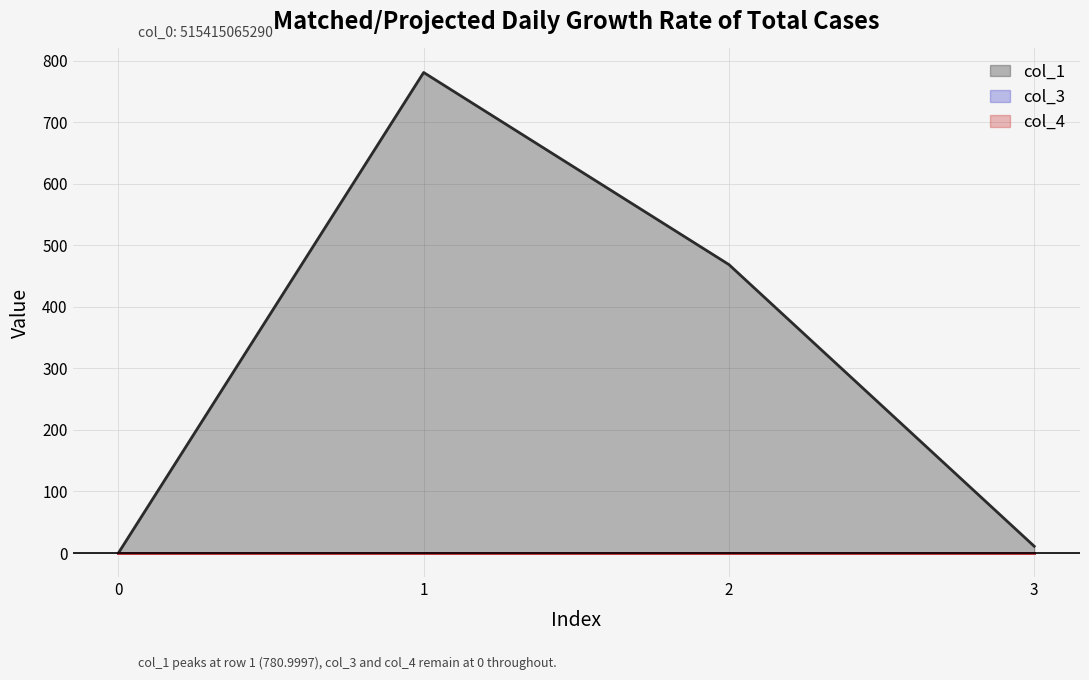

Does the chart have visible grid lines?

Yes